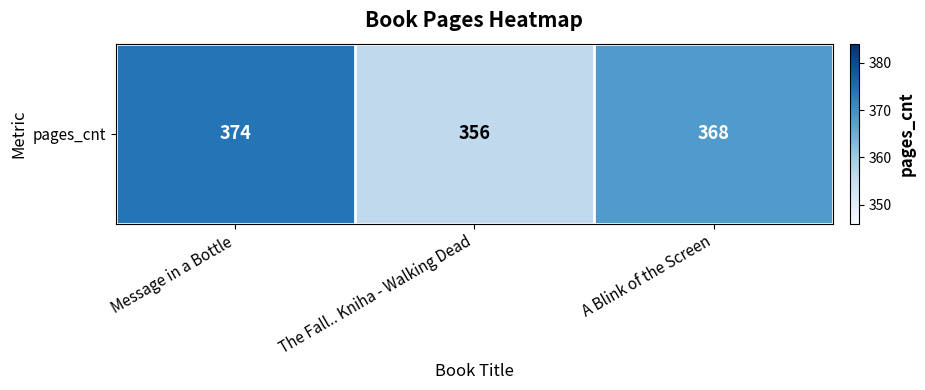

Read the value at Message in a Bottle, to the nearest 10.

370